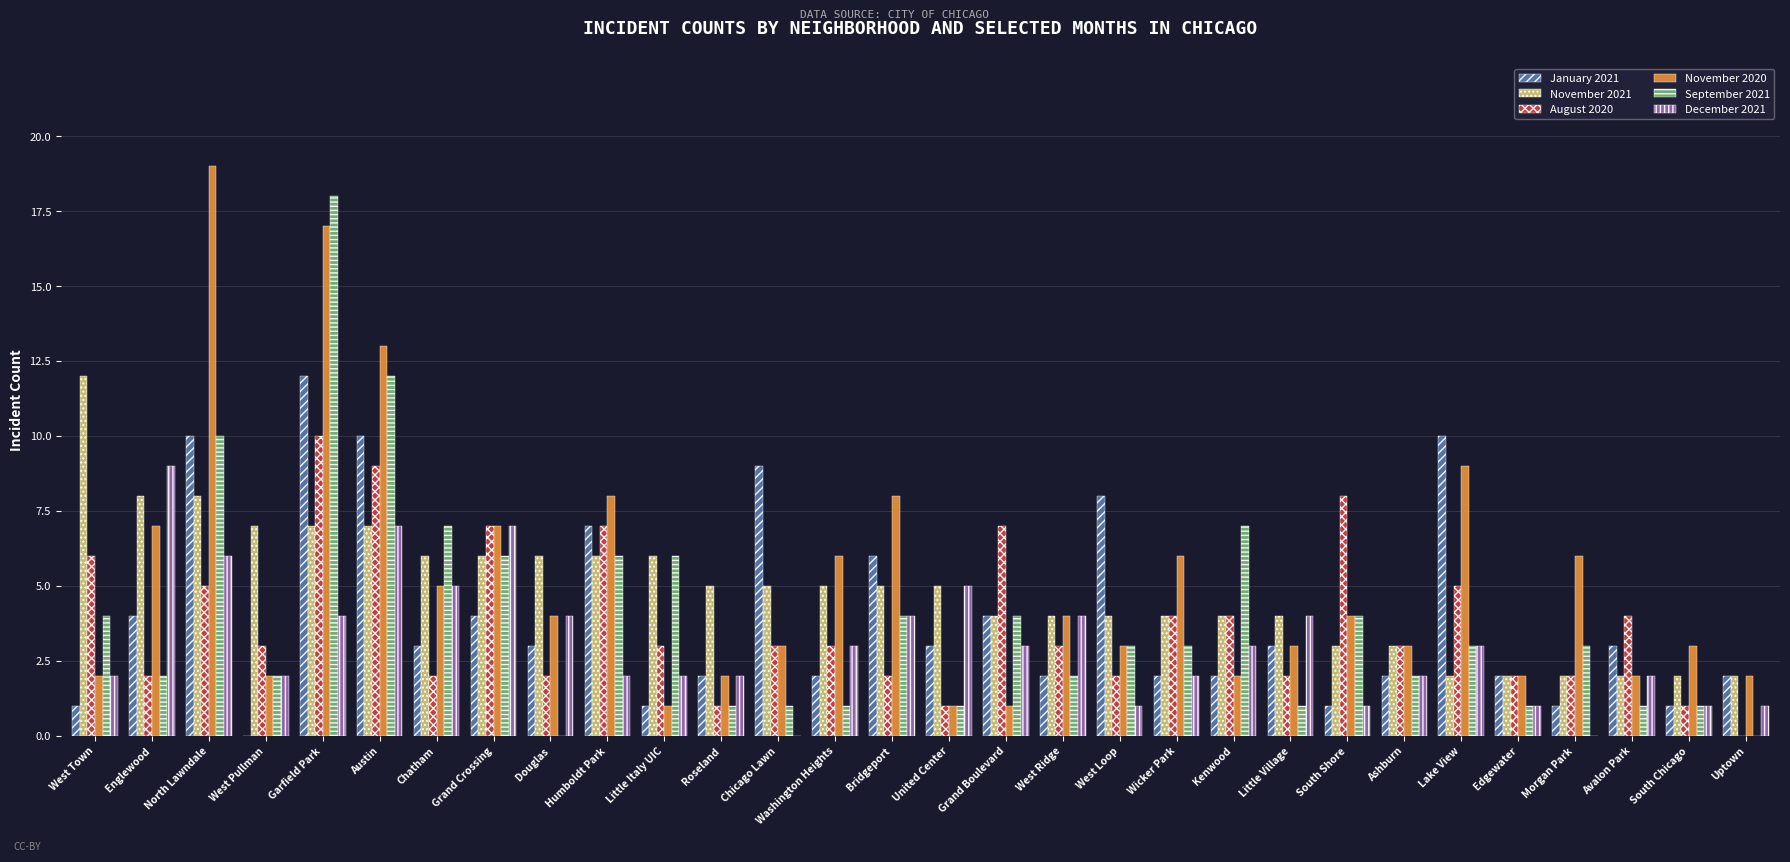

What is the average value of the January 2021 series?

4